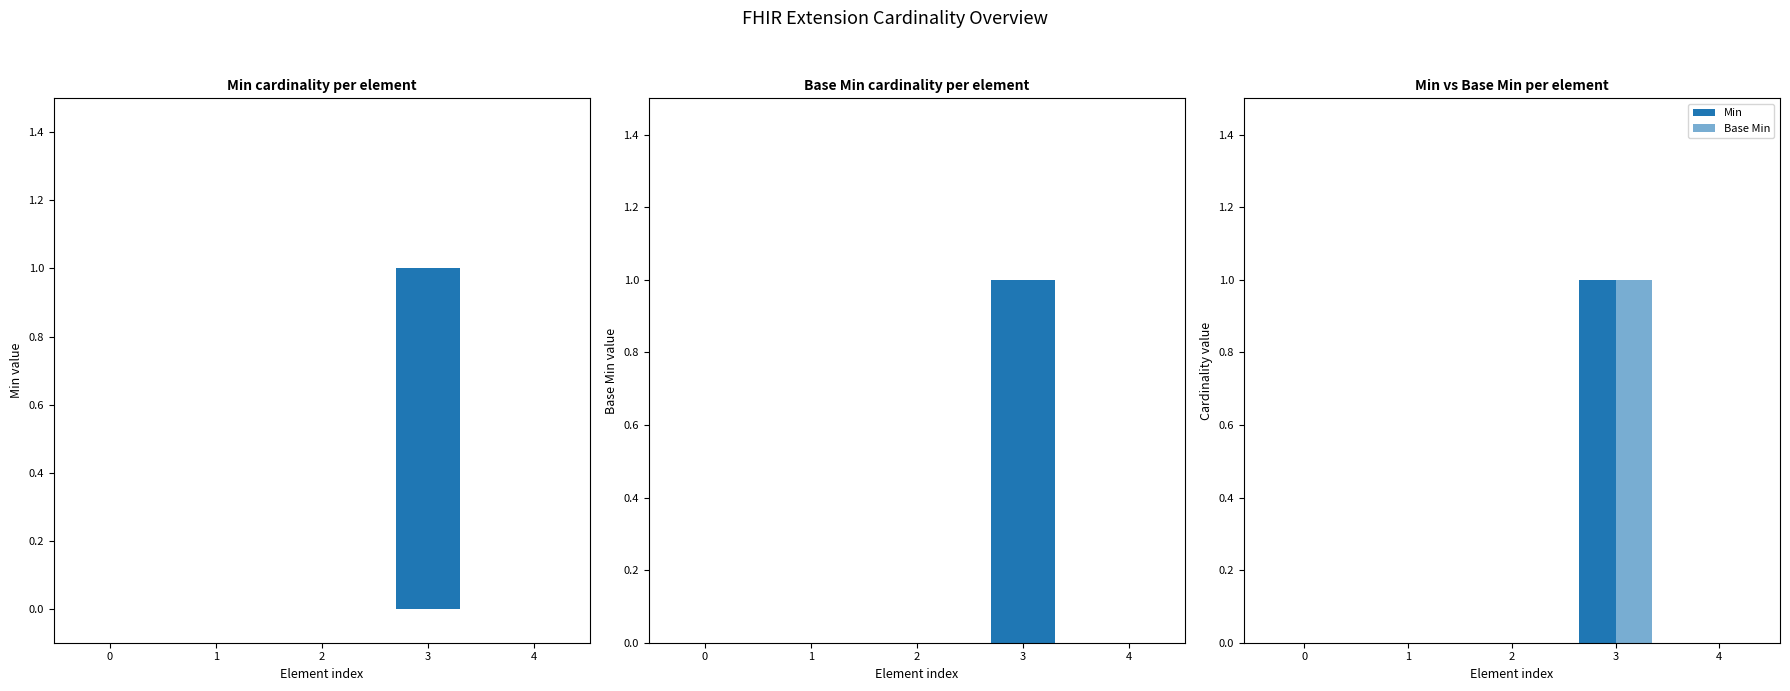

What are all the series names shown in the legend?

Min, Base Min